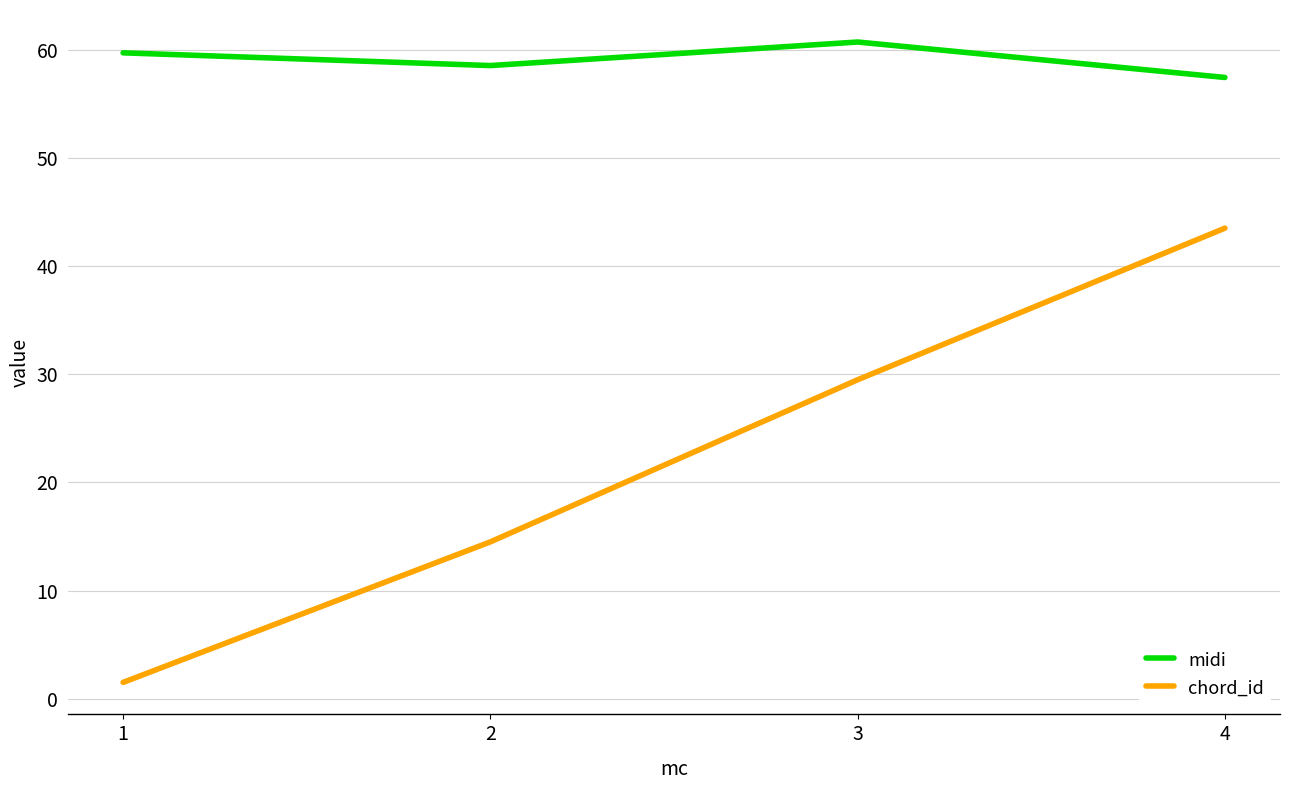

The value of midi at 4 is 57.5. True or false?

True